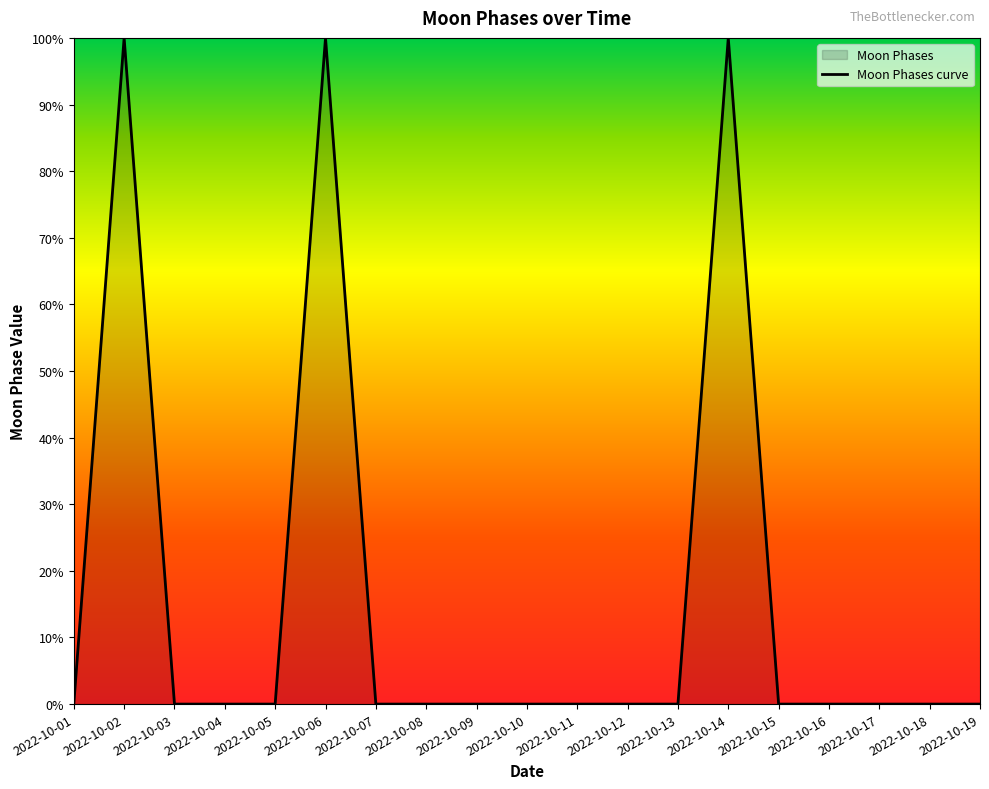

What is the sum of all values?

300